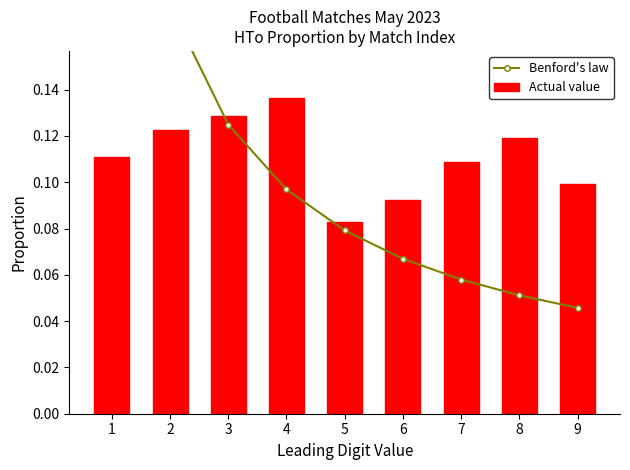

What is the maximum value shown in the chart?

0.3